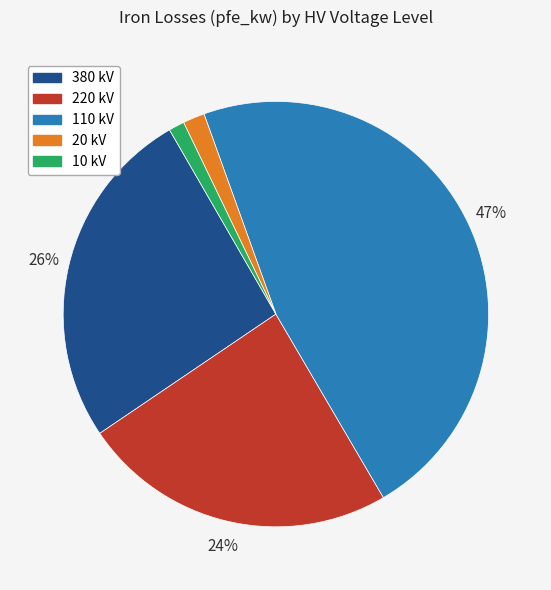

Count the number of slices in the pie.

5